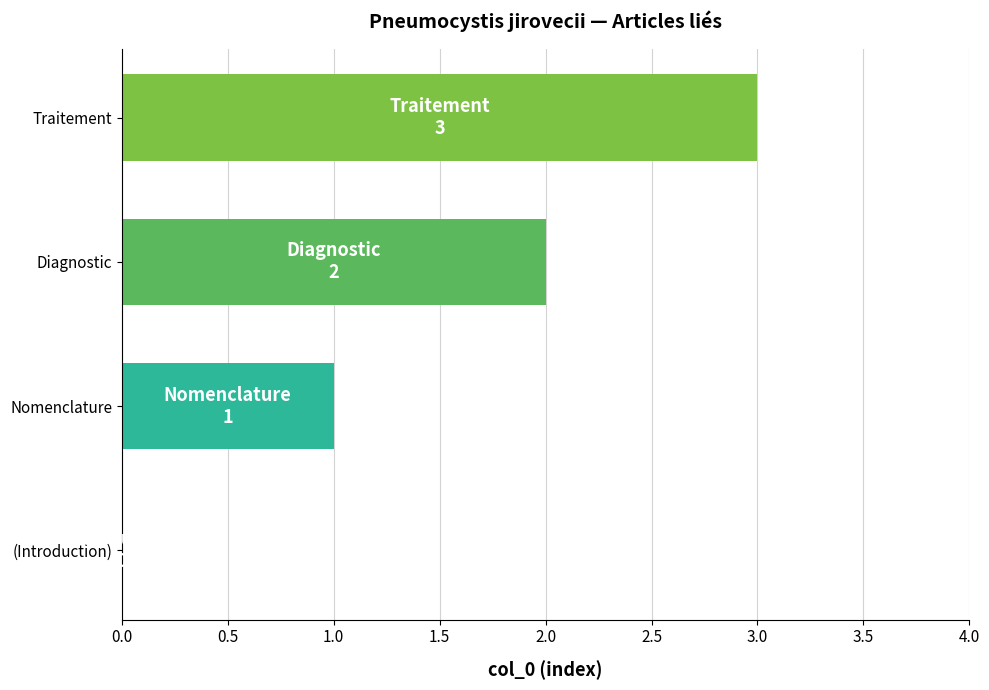

The value at Nomenclature is 2. True or false?

False